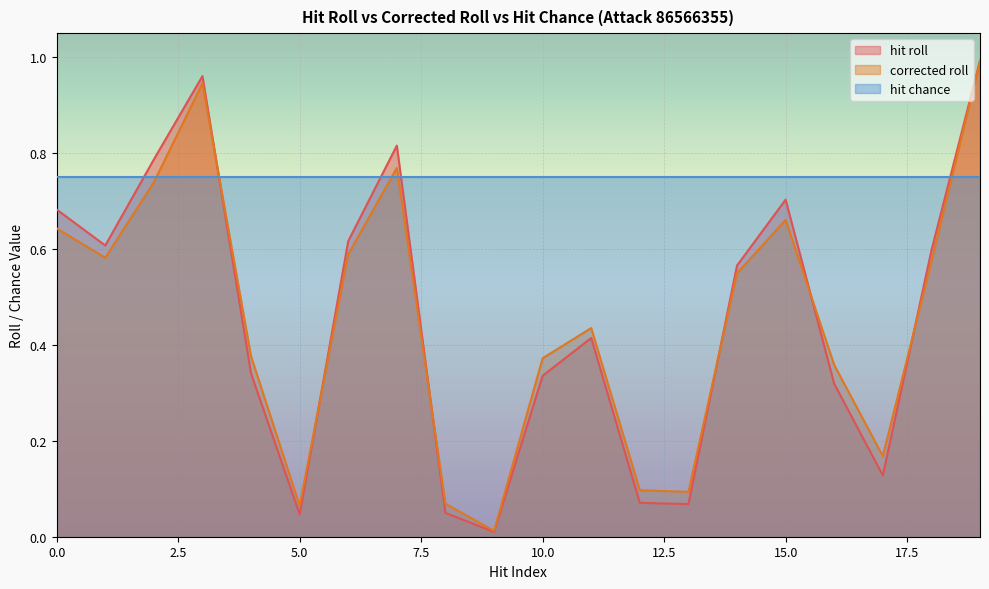

What is the highest value of the hit roll series?

1.0